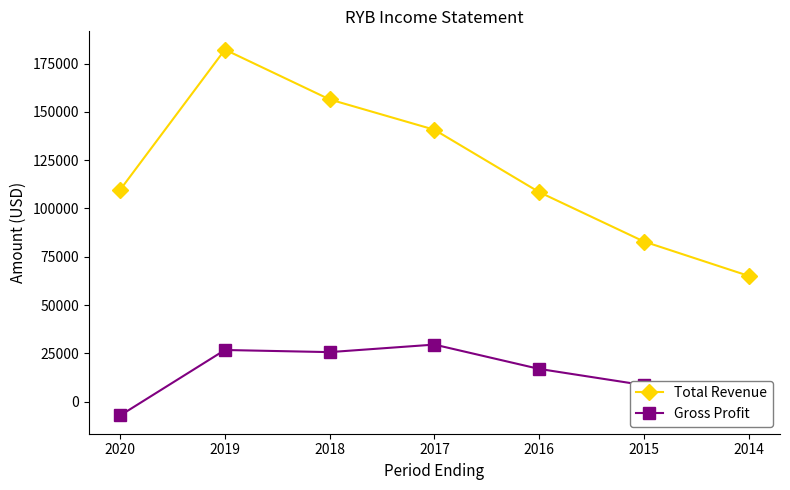

Is it true that Total Revenue equals 182300 at 2019?

True